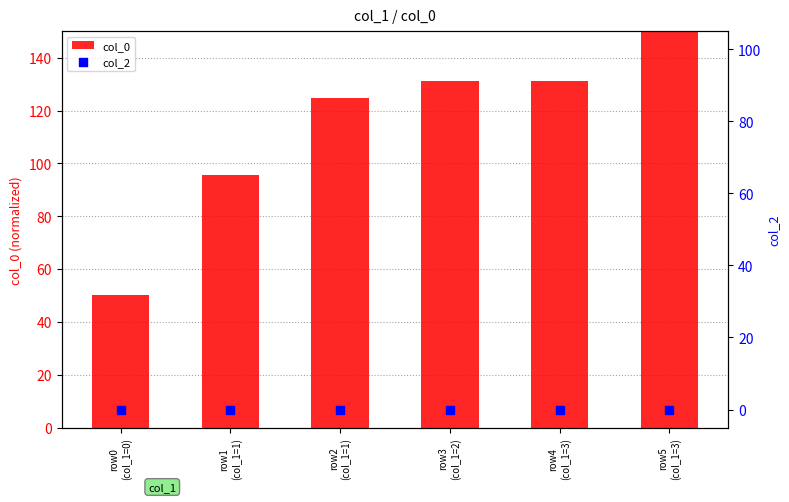

At which category is the sum across all series the highest?

row5
(col_1=3)